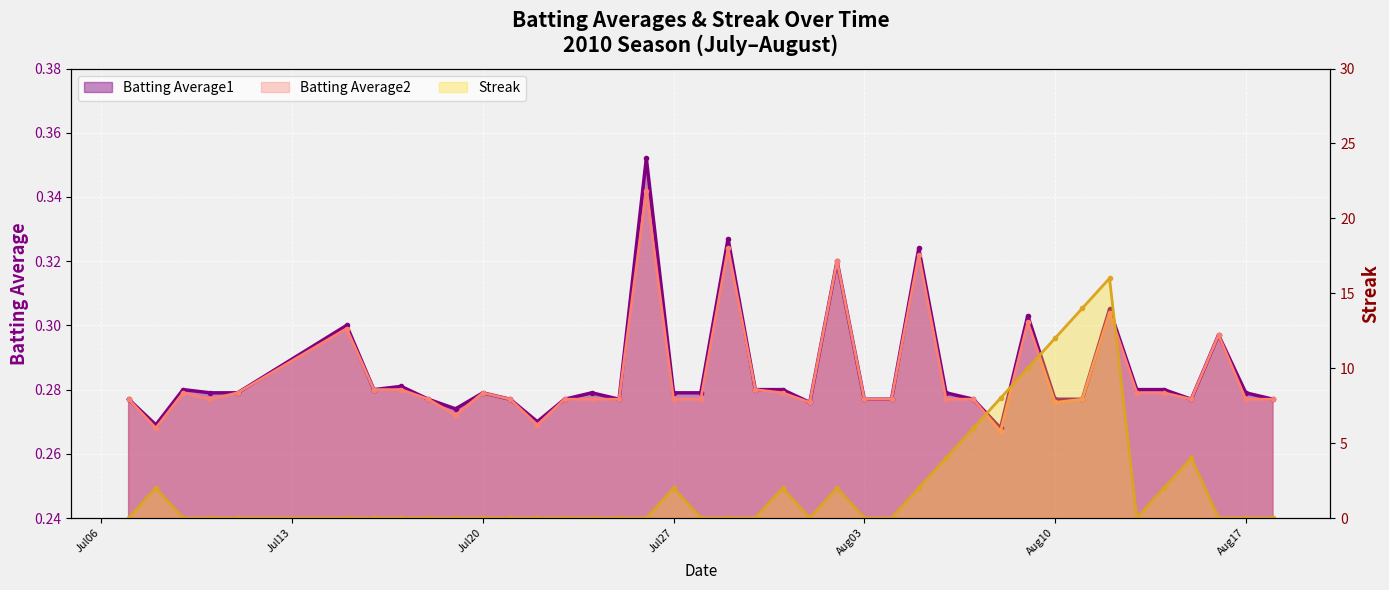

Rank the series by their maximum value, from lowest to highest.

Batting Average2, Batting Average1, Streak